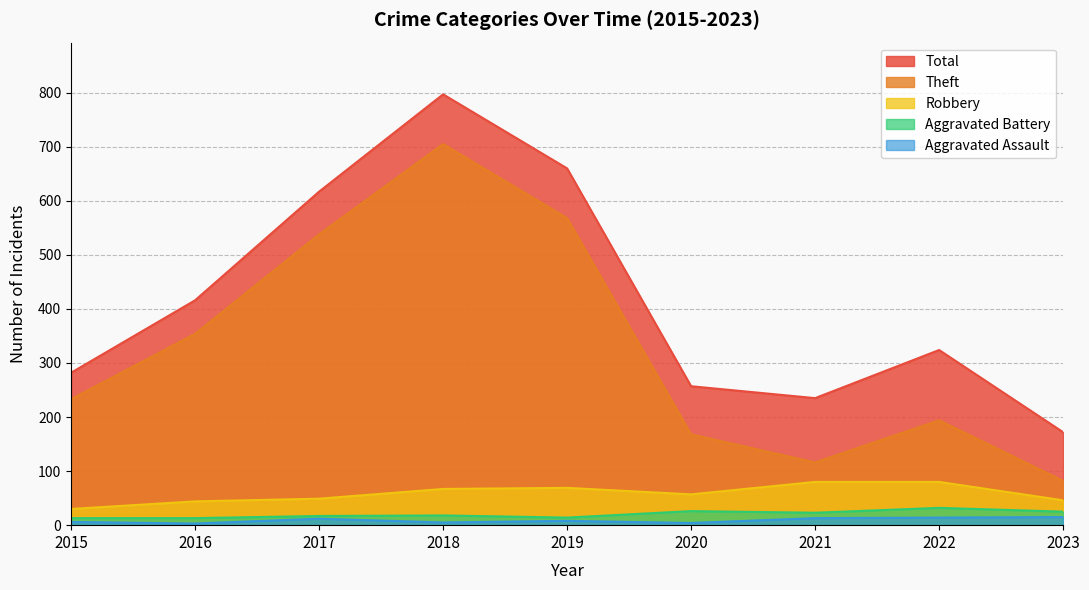

Where is Robbery nearest to the value 55?

2020